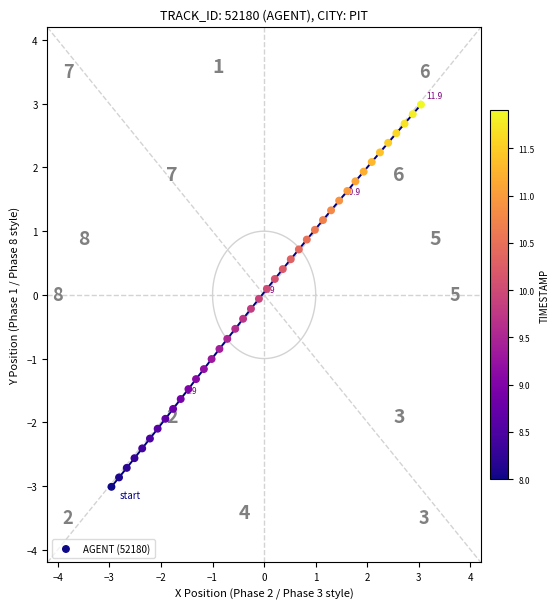

What is the range of Y values (max minus min)?

6.0